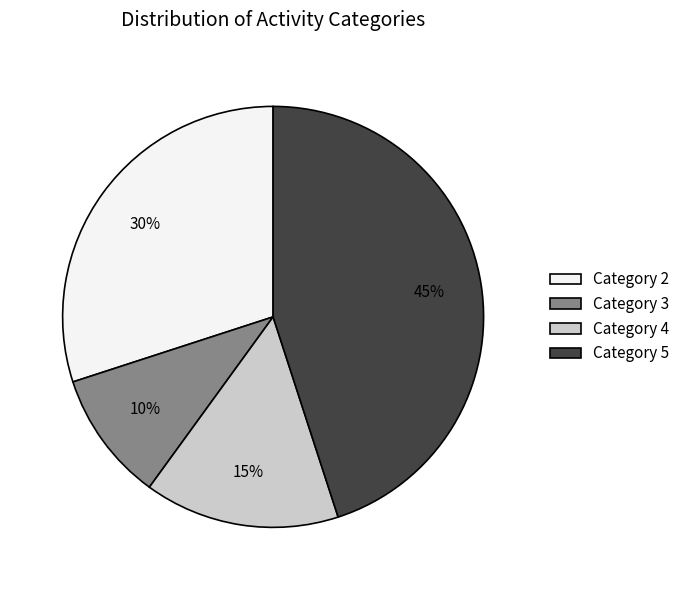

Is there a majority slice in this chart?

No